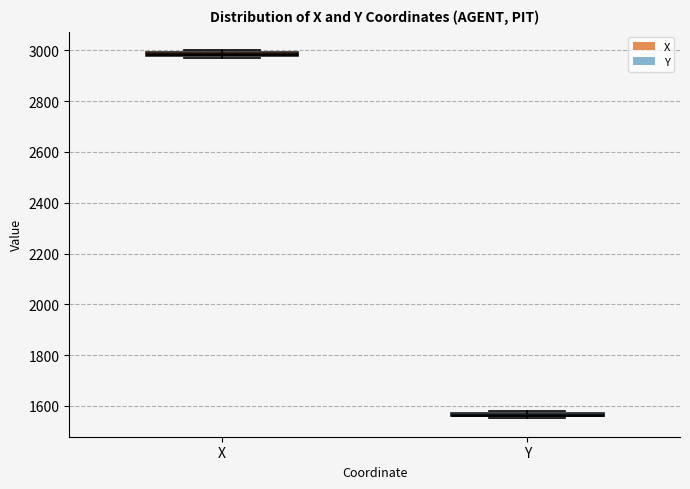

Which box has the lowest median line?

Y